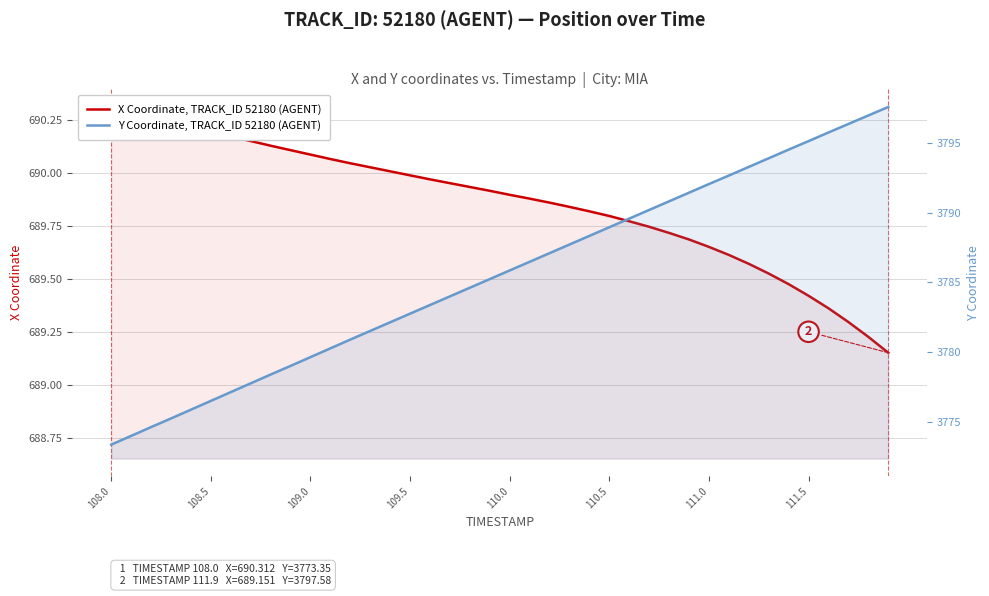

Does the chart have visible grid lines?

Yes